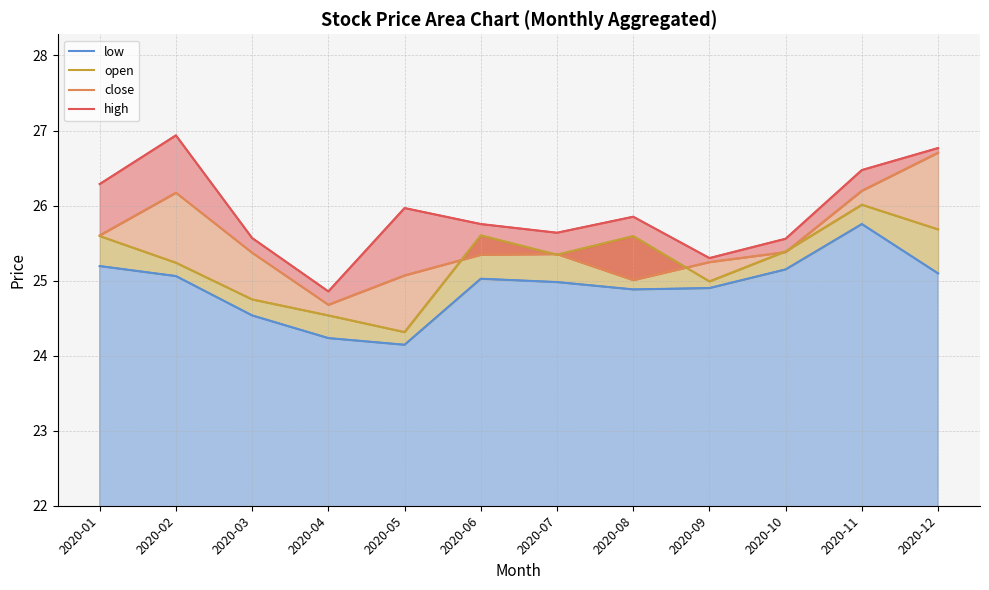

Where do open and close first cross each other?

2020-05 and 2020-06